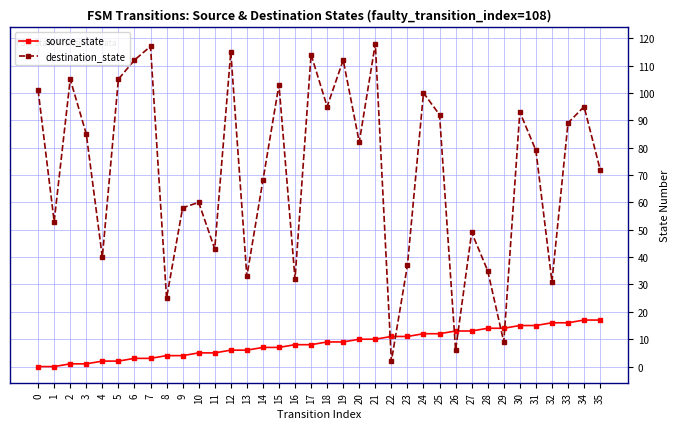

How many interior local peaks does the destination_state series have?

12